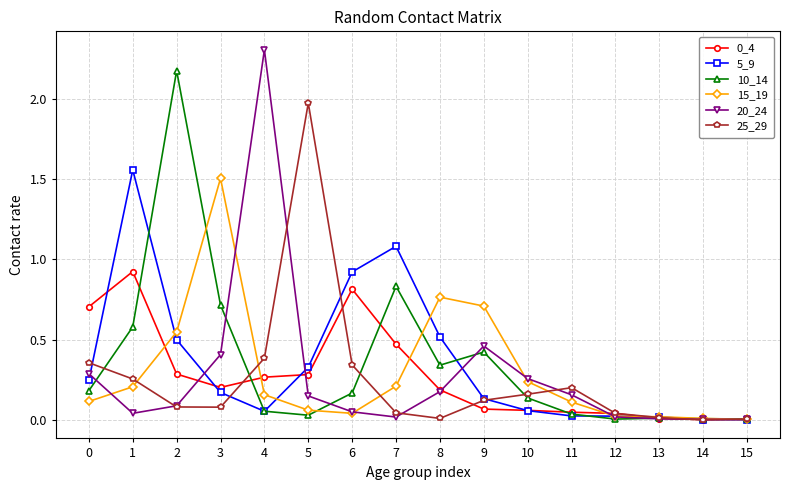

Is the value of 10_14 at 14 greater than the value of 0_4 at 1?

No